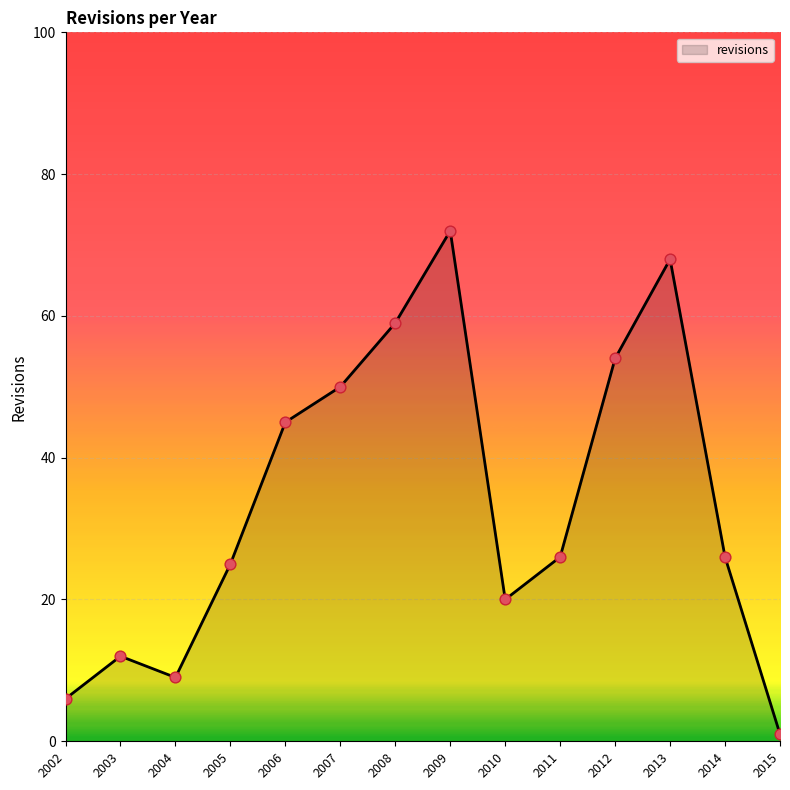

Approximately how many times larger is the value at 2012 compared to 2002?

9.0